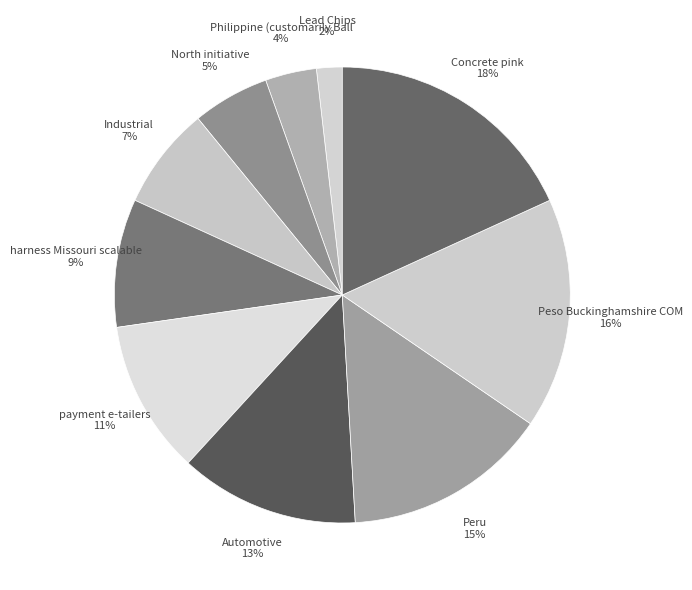

Rank the categories by value from highest to lowest.

Concrete pink, Peso Buckinghamshire COM, Peru, Automotive, payment e-tailers, harness Missouri scalable, Industrial, North initiative, Philippine (customarily Ball, Lead Chips